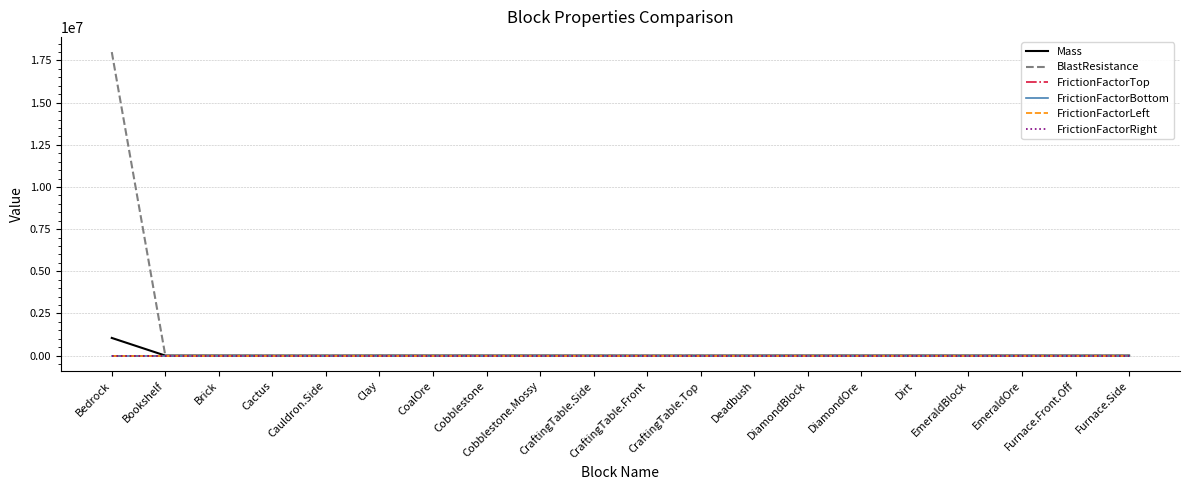

Which series changed the most between Bookshelf and Furnace.Front.Off?

Mass